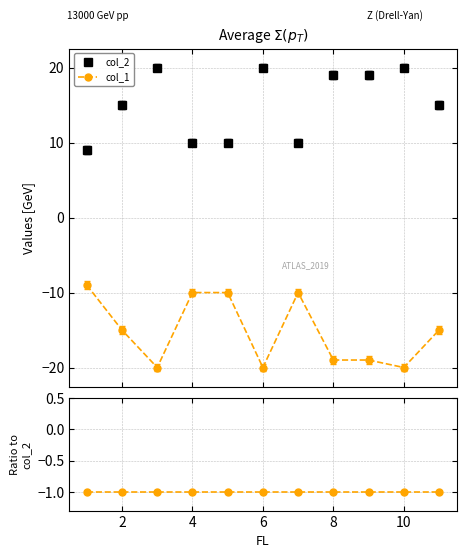

What is the lowest value of the col_1 series?

-20